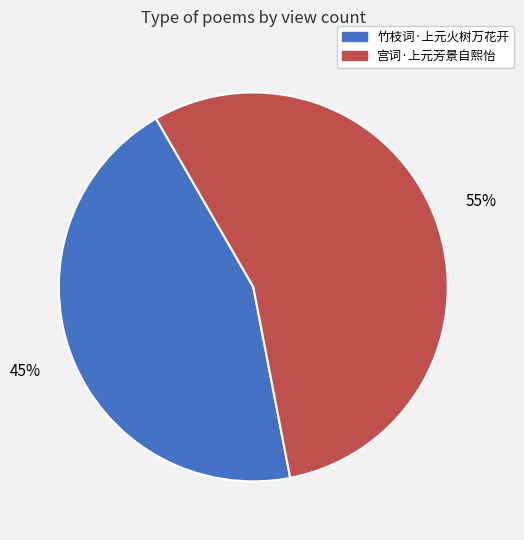

Count the number of slices in the pie.

2